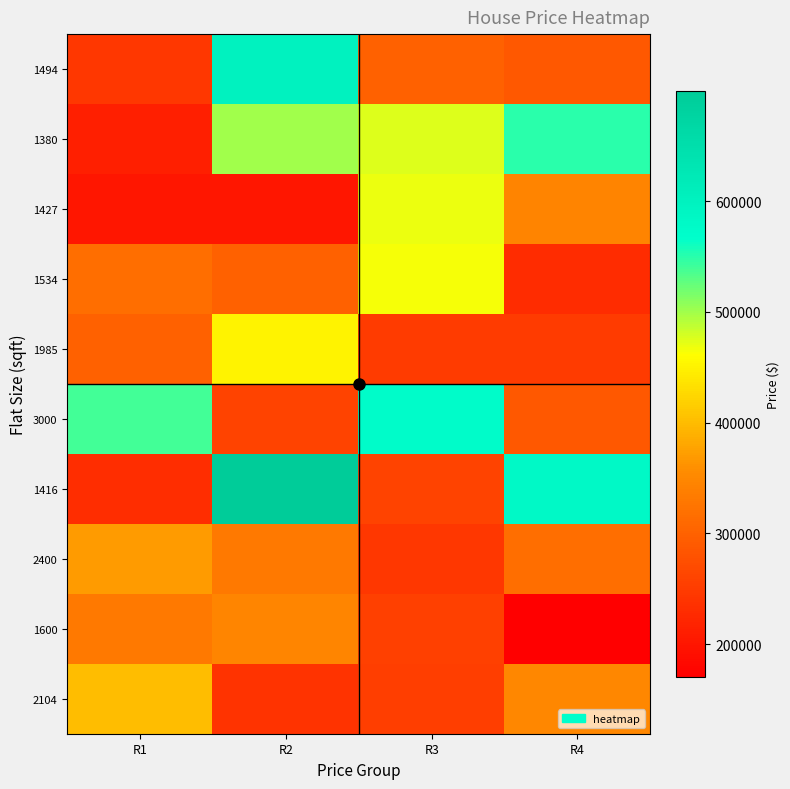

What is the difference between the highest and lowest values at R2?

500000